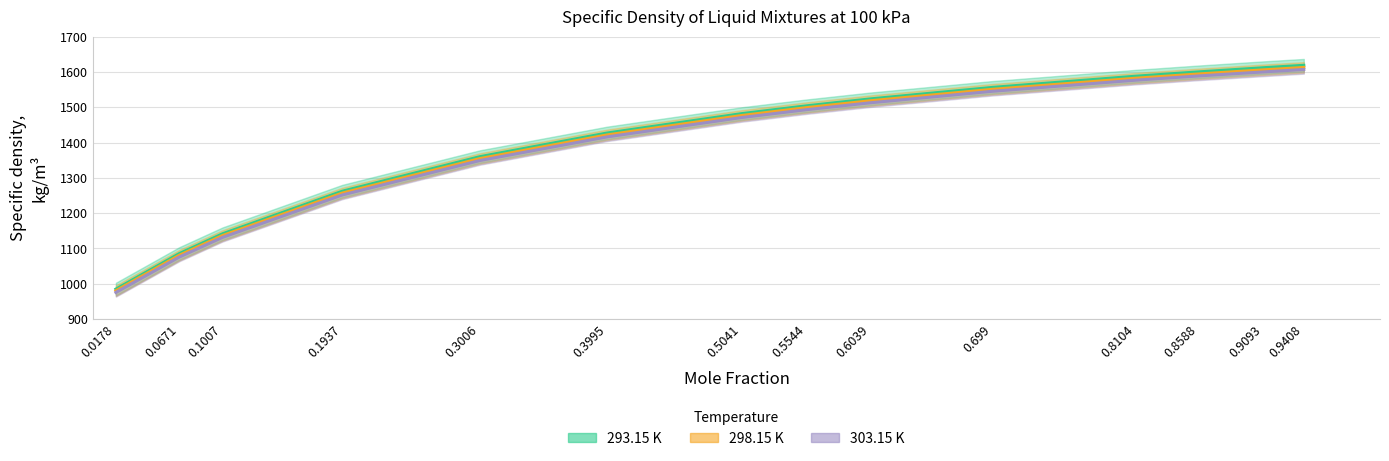

Where does the 303.15 K series first go above 1493?

0.5544